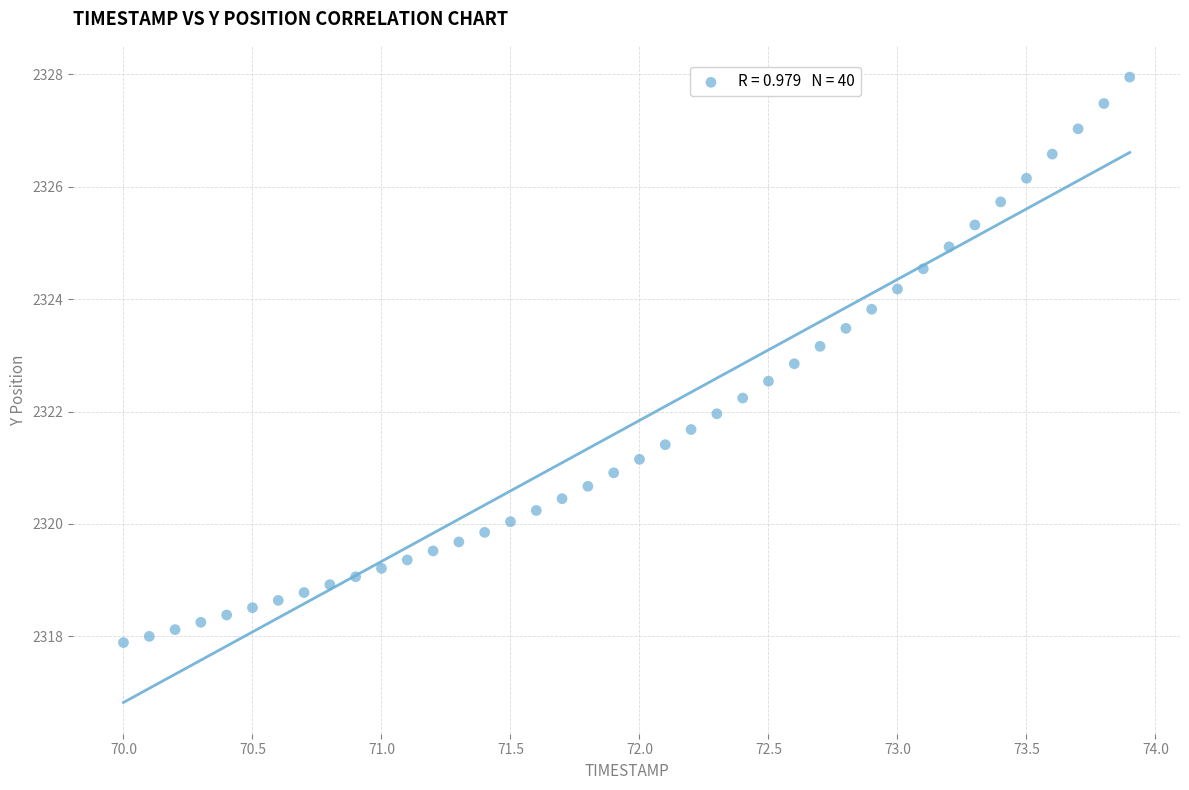

What is the range of Y values (max minus min)?

10.1